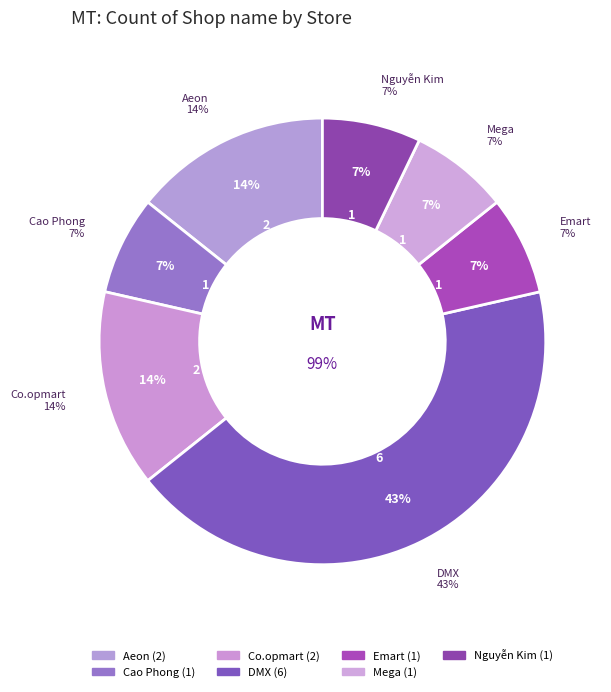

The Mega slice represents 1% of the pie. True or false?

False